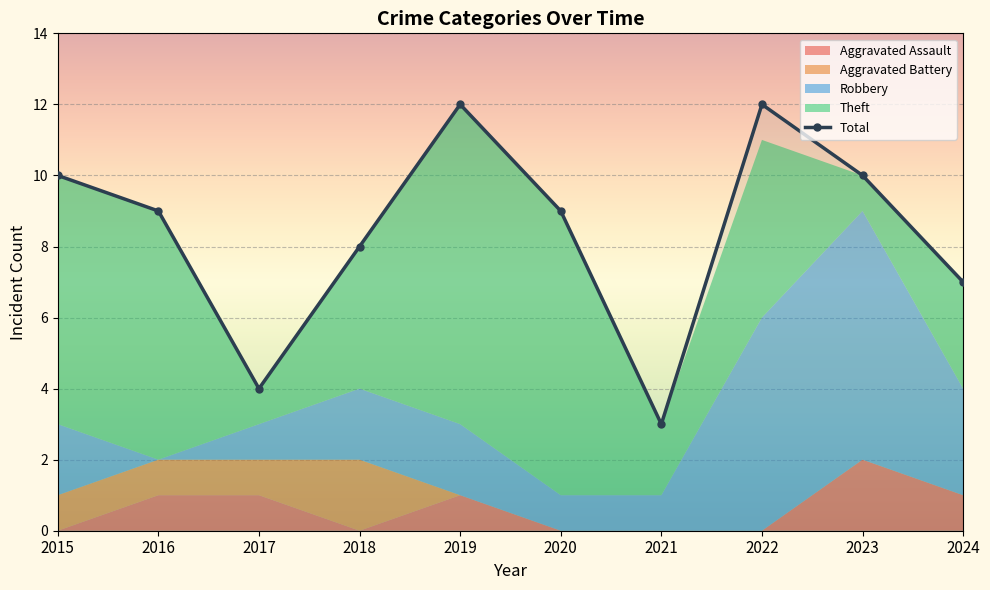

At which label does the data first exceed 9?

2015